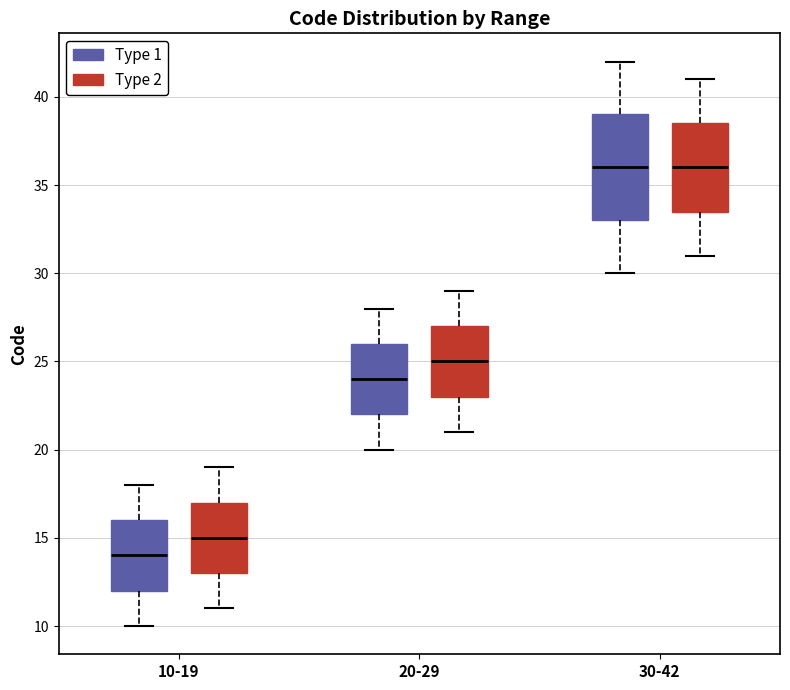

Reading left to right, read every box against the y-axis: the position of its median line, the range the box covers, and the ends of its whiskers. The values are not printed on the chart, so give them approximately, as read against the axis.

10-19 (Type 1): median 14.0, box 12.0 to 16.0, whiskers 10.0 to 18.0
10-19 (Type 2): median 15.0, box 13.0 to 17.0, whiskers 11.0 to 19.0
20-29 (Type 1): median 24.0, box 22.0 to 26.0, whiskers 20.0 to 28.0
20-29 (Type 2): median 25.0, box 23.0 to 27.0, whiskers 21.0 to 29.0
30-42 (Type 1): median 36.0, box 33.0 to 39.0, whiskers 30.0 to 42.0
30-42 (Type 2): median 36.0, box 33.5 to 38.5, whiskers 31.0 to 41.0